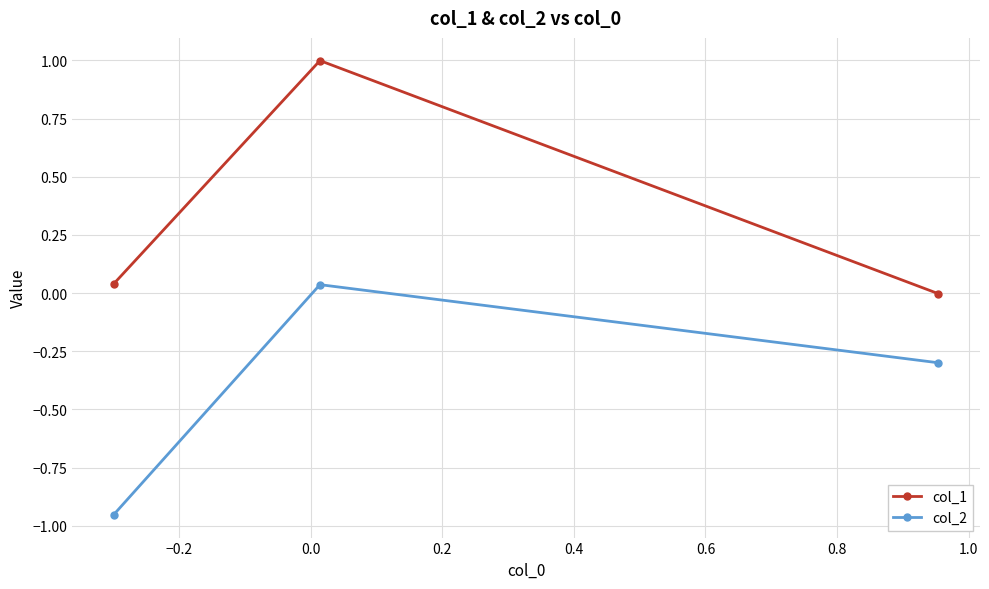

How many series are shown in this chart?

2